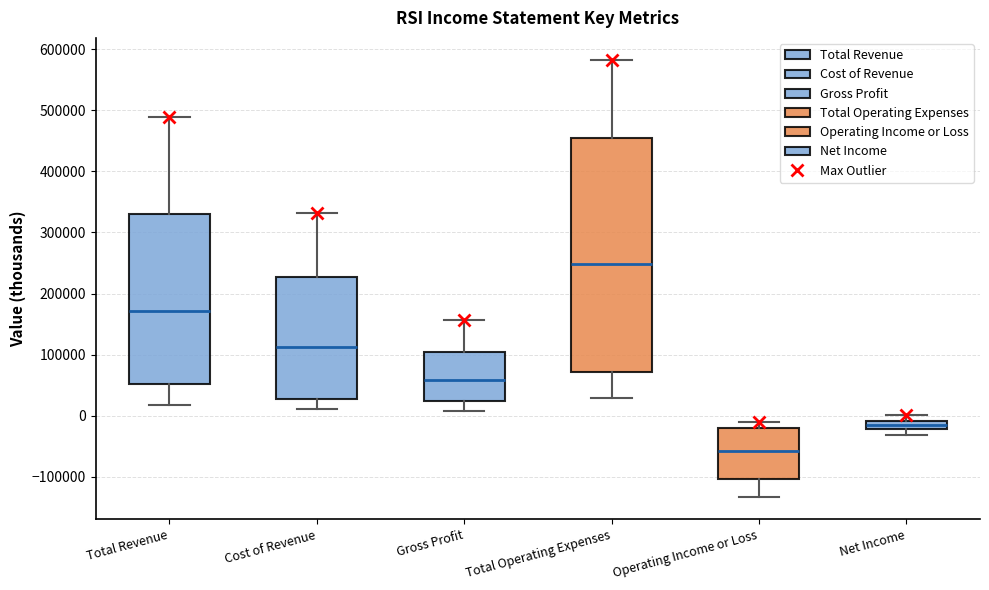

Where is the upper edge of the box for Operating Income or Loss on the y-axis? The values are not printed on the chart, so give them approximately, as read against the axis.

-20000